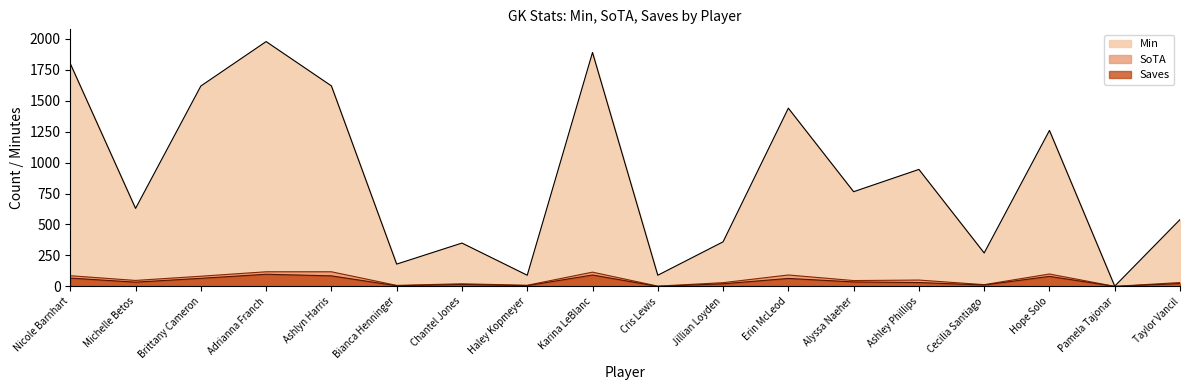

Reading right to left, what are all the values shown in this chart?

Min: 540	2	1260	270	945	765	1440	360	90	1890	90	350	180	1620	1978	1619	630	1800
SoTA: 31	0	100	14	51	47	92	30	2	115	9	21	8	118	118	82	48	86
Saves: 23	0	81	11	31	36	64	21	0	92	6	15	5	85	98	65	34	67